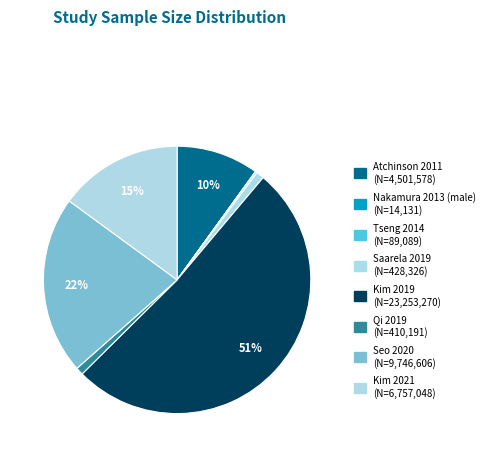

To the nearest percent, what is the average slice percentage?

12%